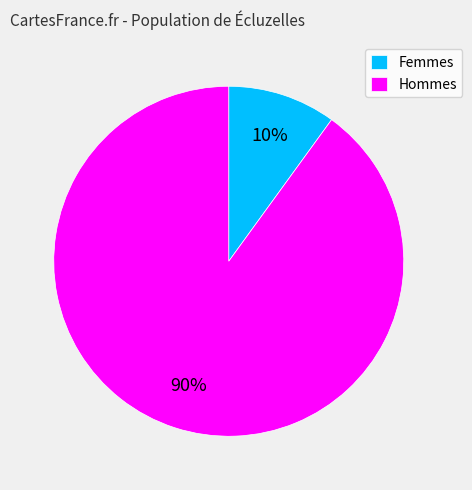

To the nearest percent, what is the difference between the largest and smallest slice percentages?

80%